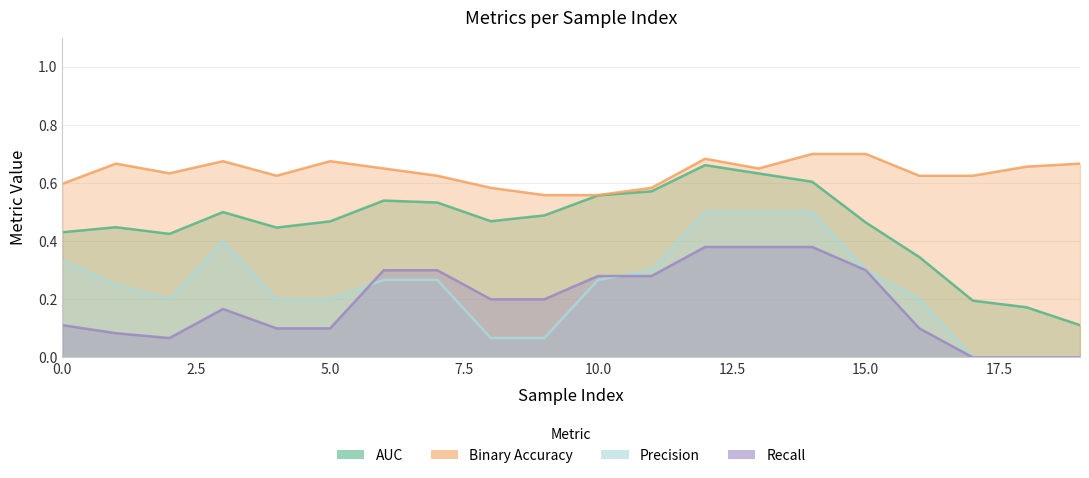

At how many categories does at least one series exceed 0?

20